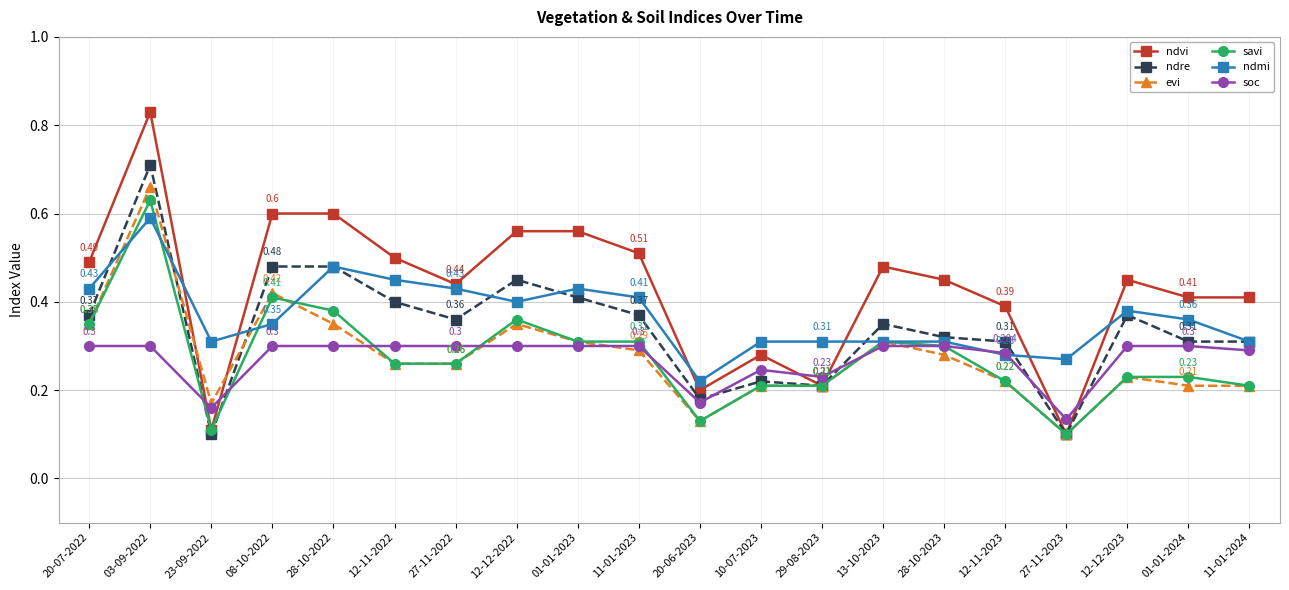

Rank the series by their maximum value, from lowest to highest.

soc, ndmi, savi, evi, ndre, ndvi